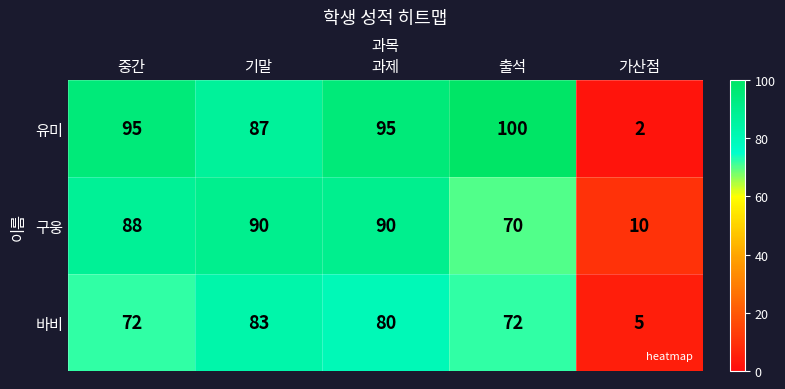

List the series in order of their overall mean, lowest first.

바비, 구웅, 유미